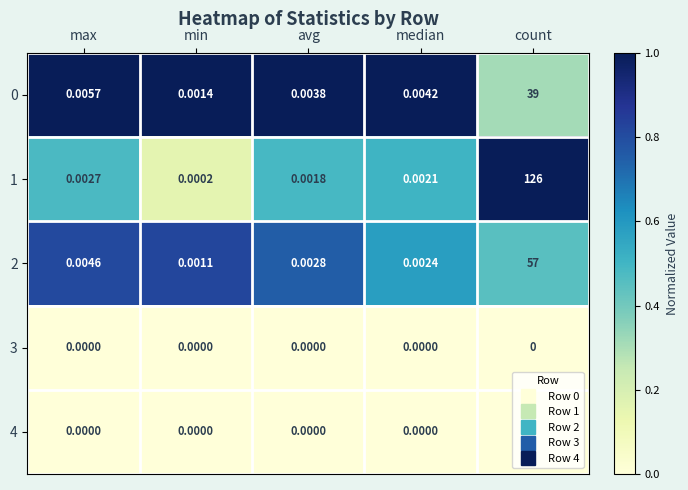

Where is 1 nearest to the value 63?

max